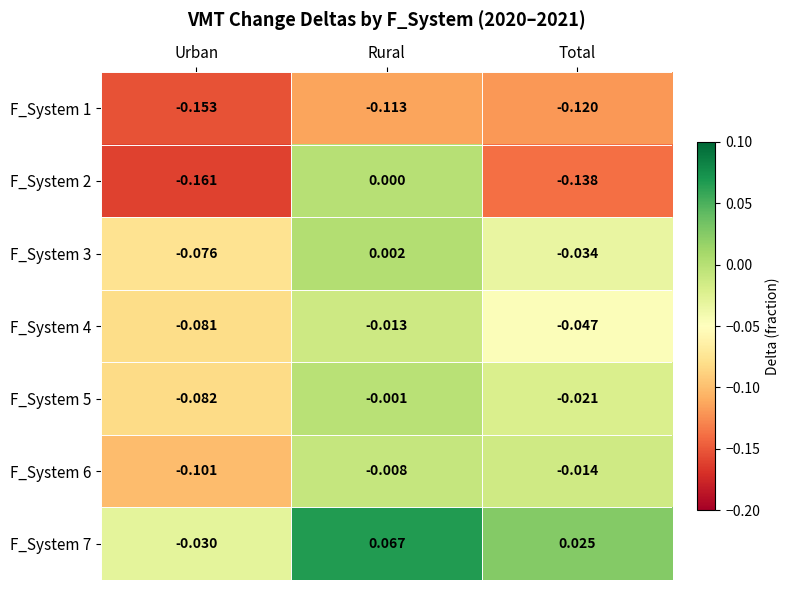

At which category does the chart reach its peak across all series?

Rural